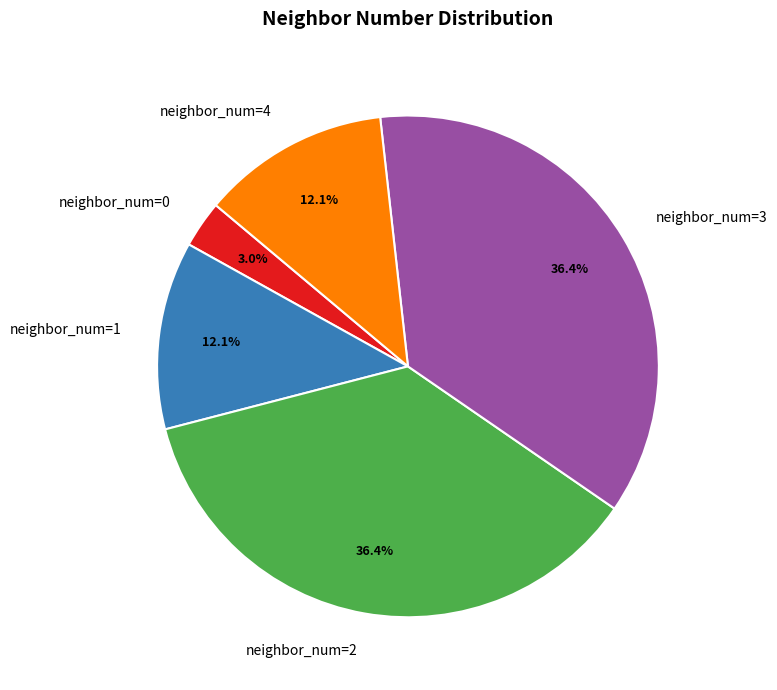

Is there any slice that represents more than half of the pie?

No